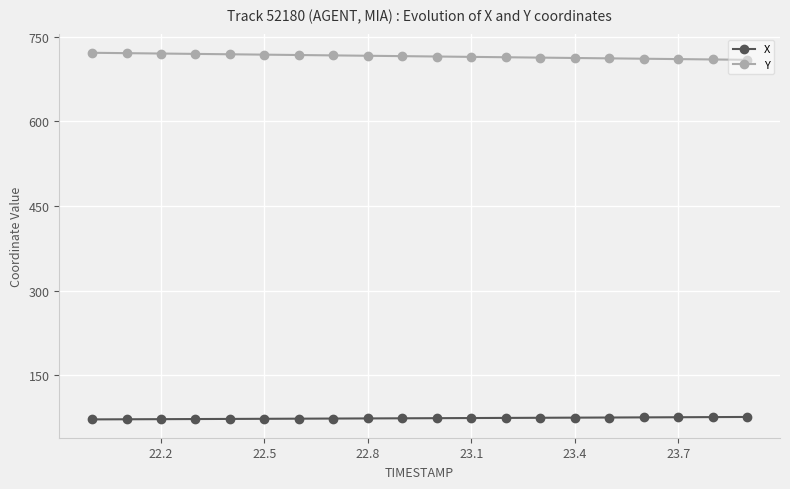

What is the value of the Y point at the 17th from the left?

711.3